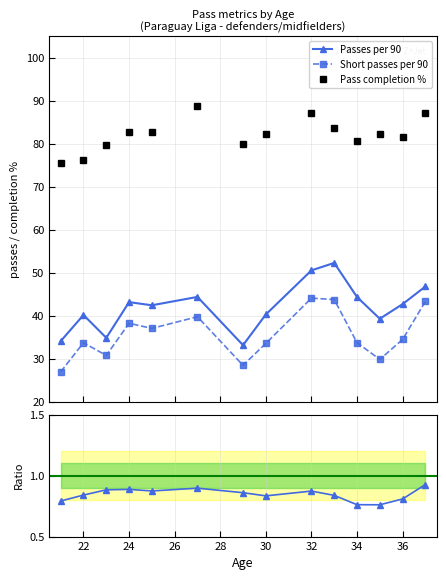

What is the value of the Pass completion % point at the 11th from the left?

80.8